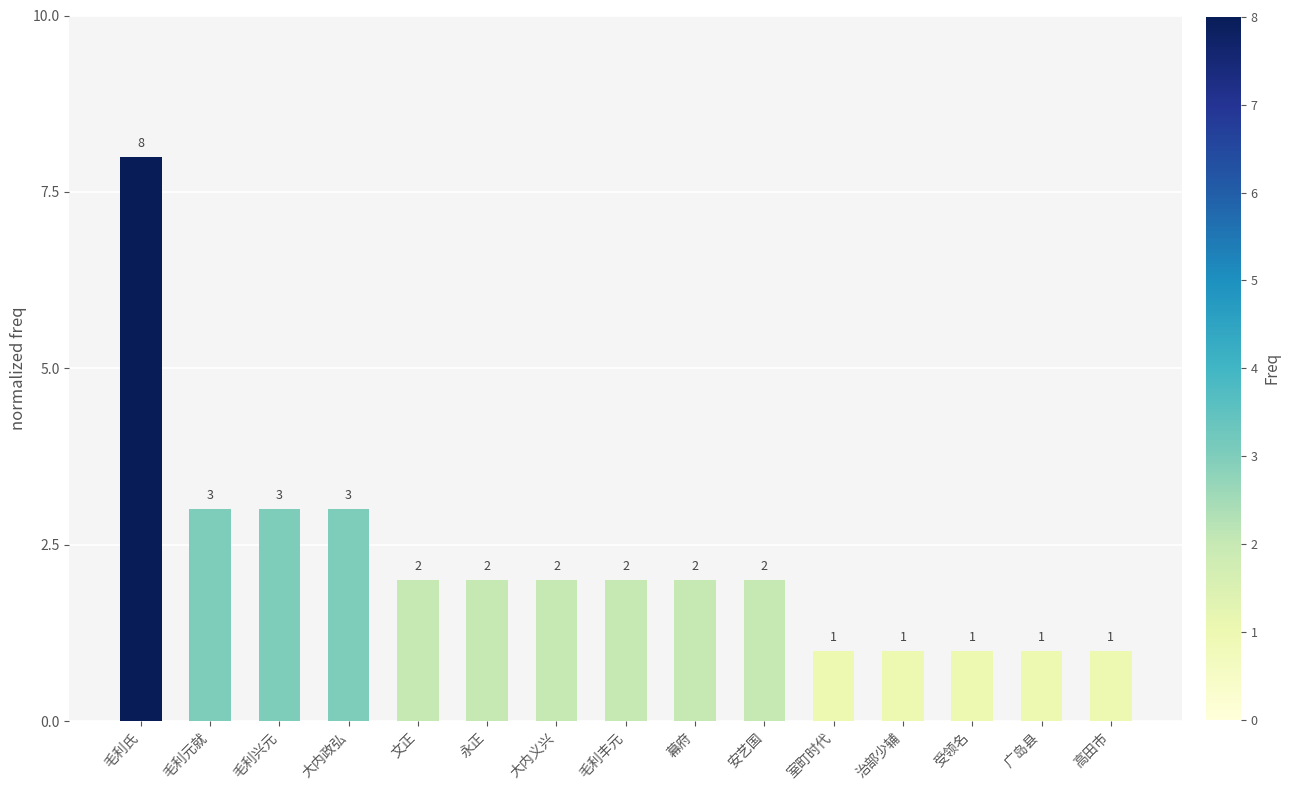

How many data points does each series have?

15